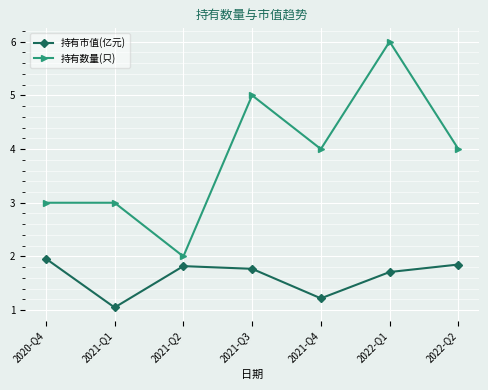

At 2021-Q4, list the series in order from smallest to largest.

持有市值(亿元), 持有数量(只)